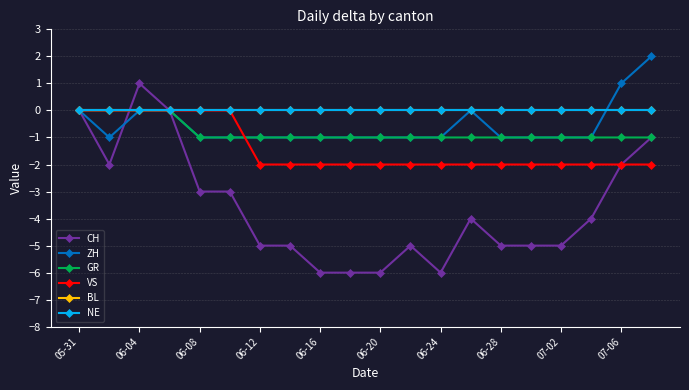

Is this an area chart (filled region under the line)?

No